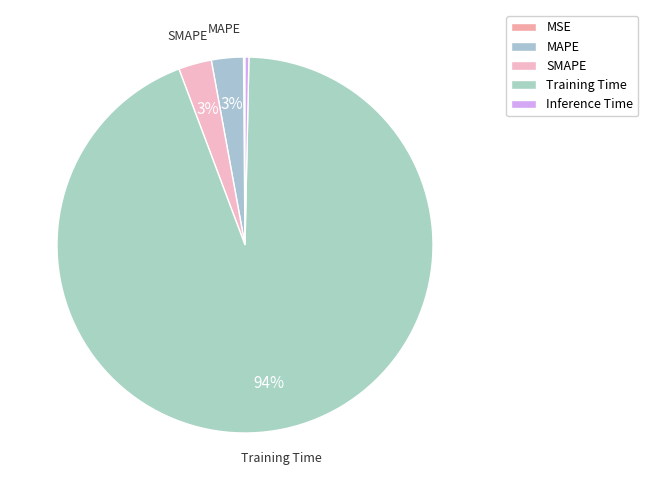

What percentage do MSE and SMAPE together represent?

3.0%